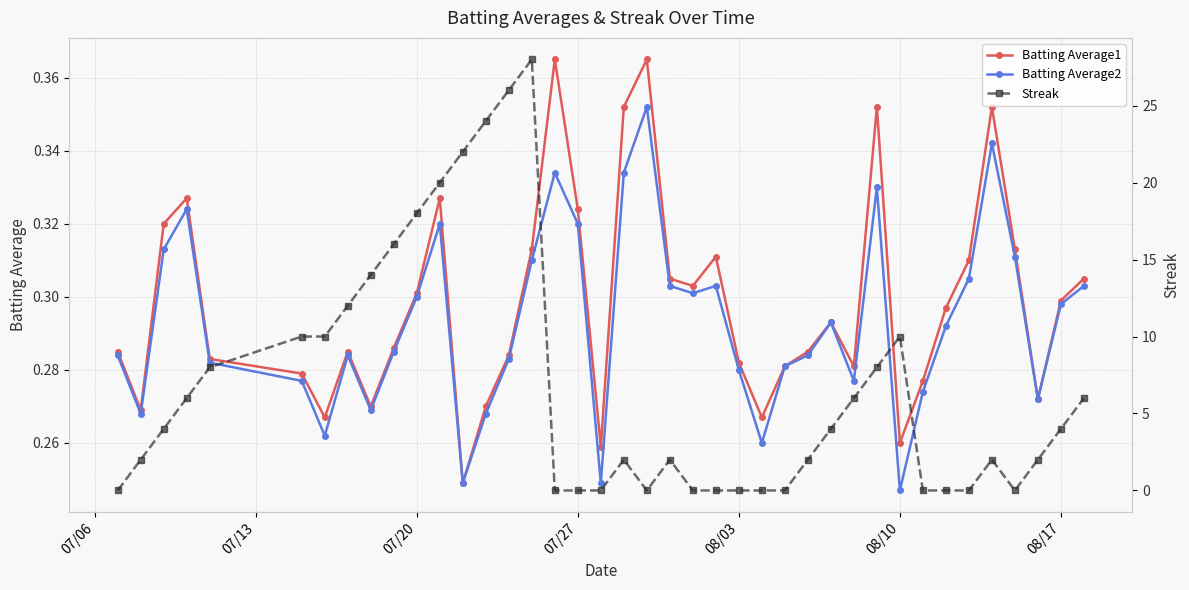

What are all the series names shown in the legend?

Batting Average1, Batting Average2, Streak